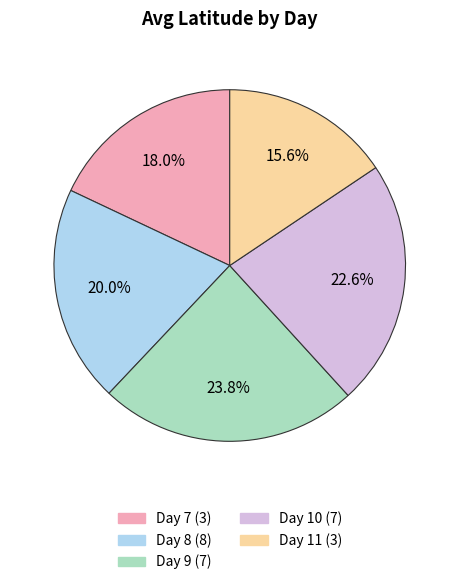

Approximately how many times larger is the value at Day 9 compared to Day 11?

1.5